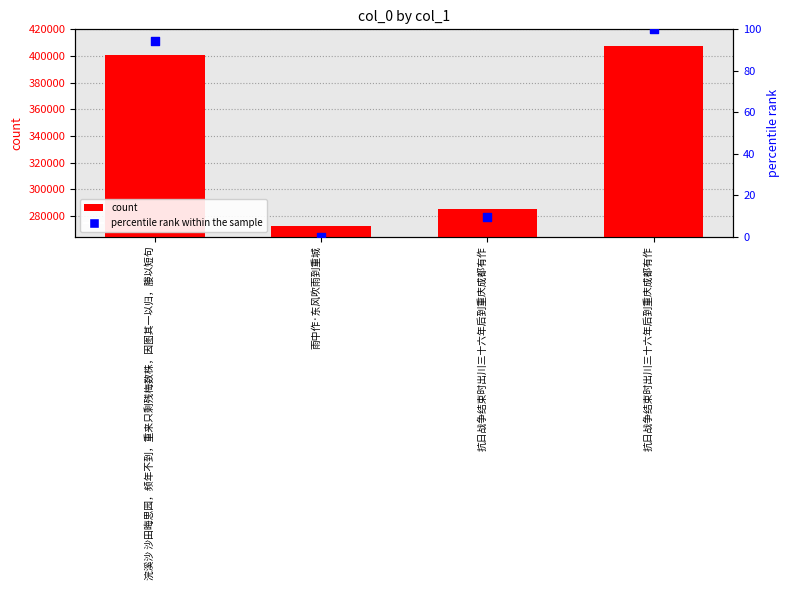

Which series reaches the maximum Y coordinate?

col_0